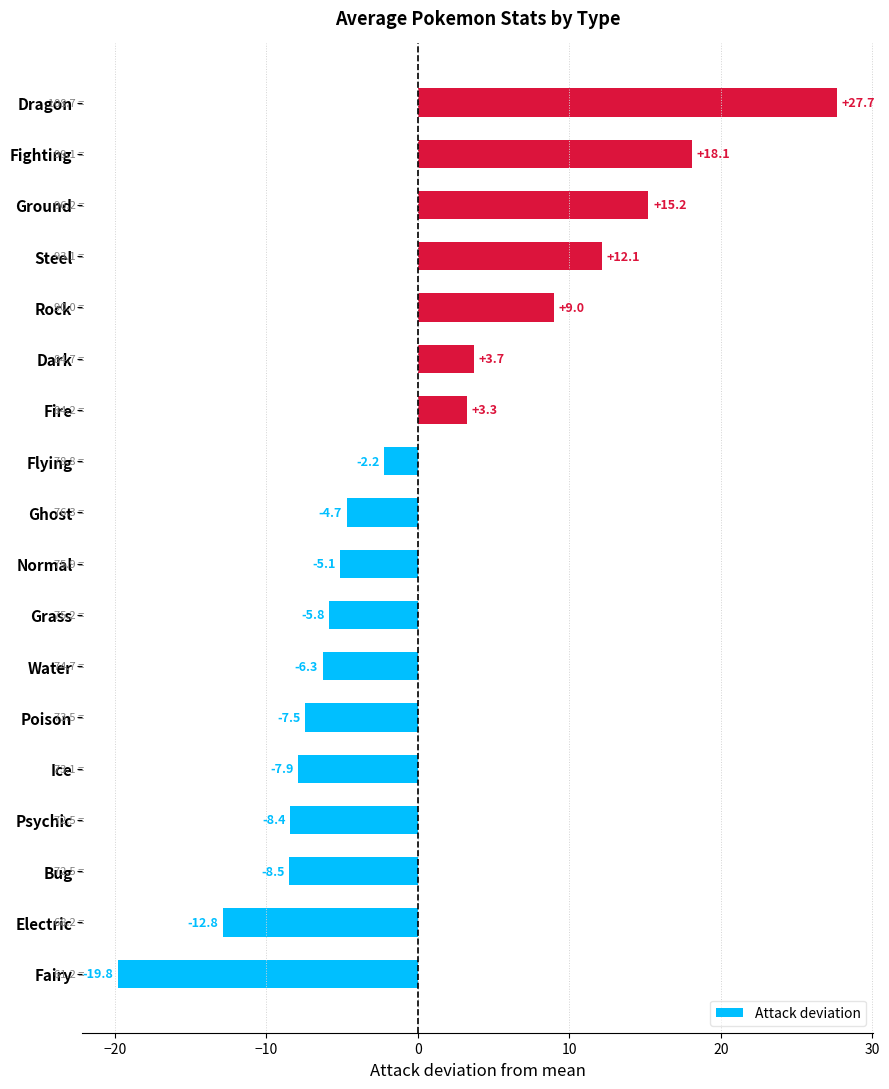

Where is the data nearest to the value 3?

Fire